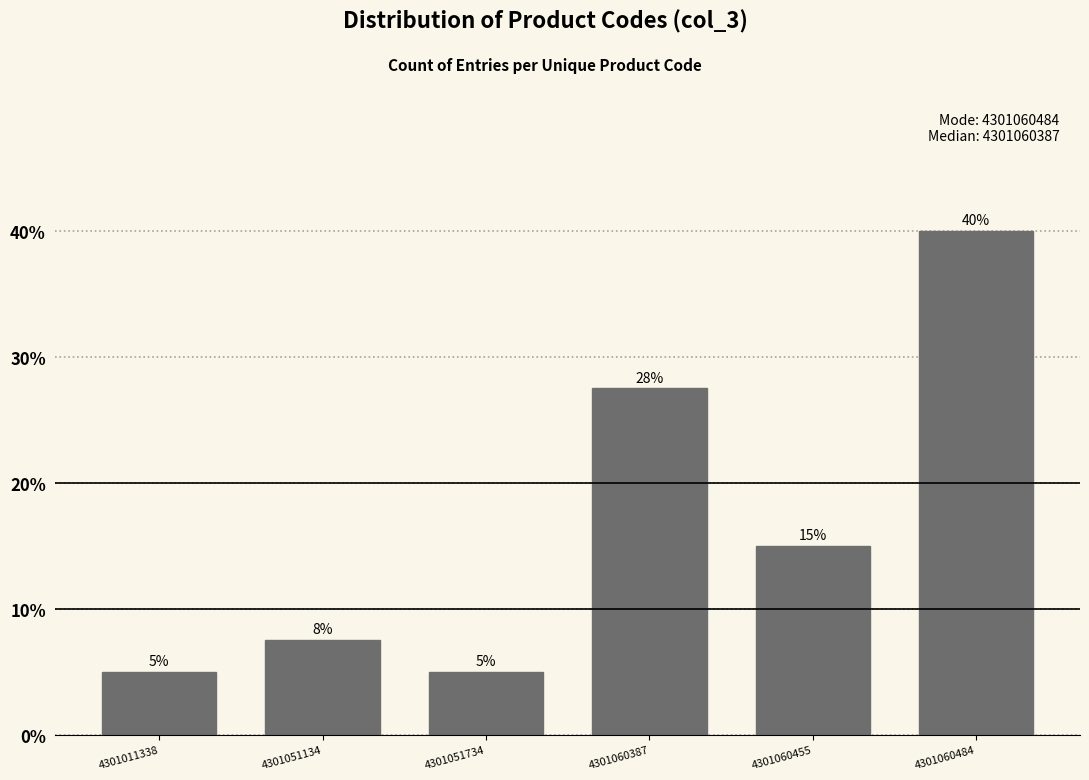

What is the value of the 6th bar from the left?

40.0